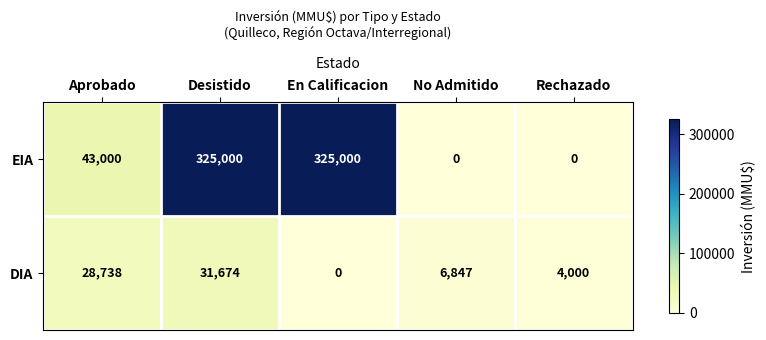

Which series has the largest range (max minus min)?

EIA